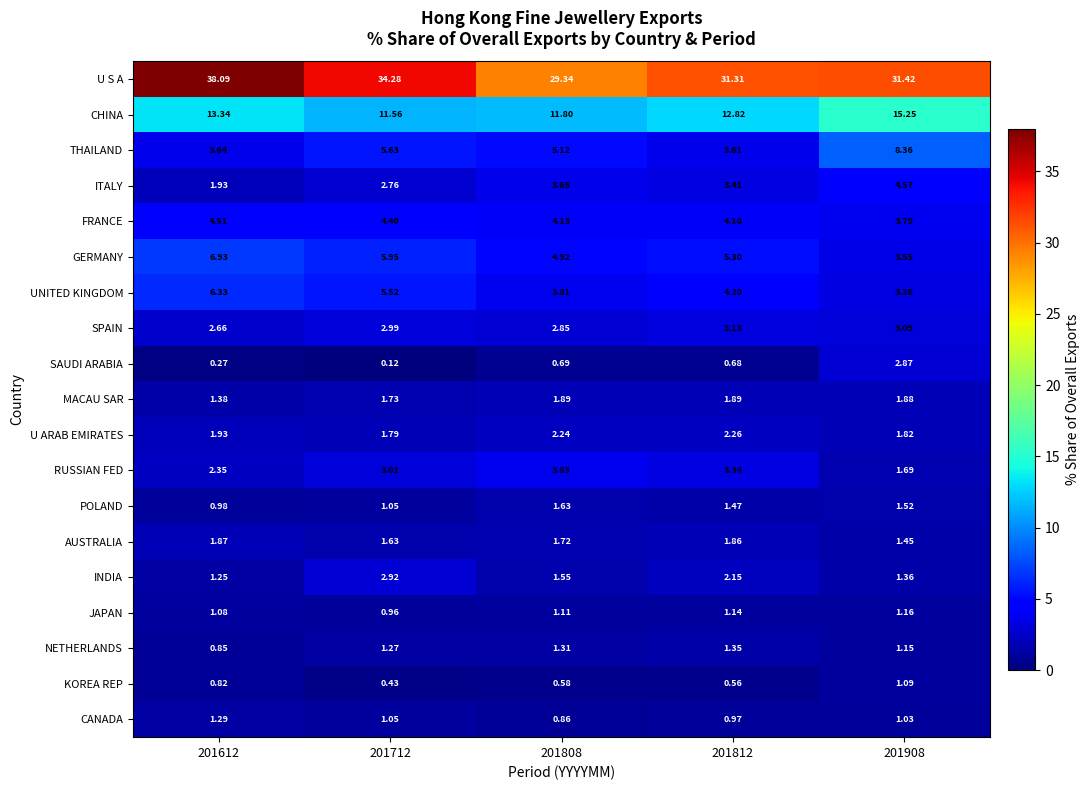

Which series changed the most between 201612 and 201812?

U S A